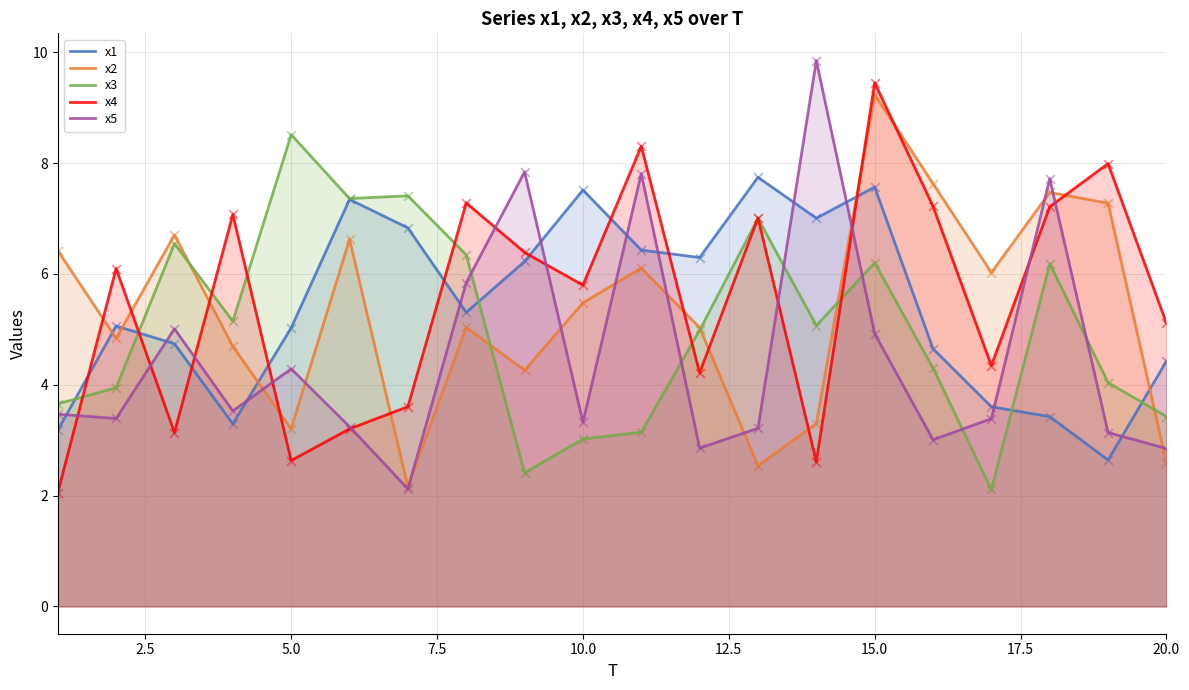

Is the value of x2 at 10.0 greater than the value of x4 at 10.0?

No